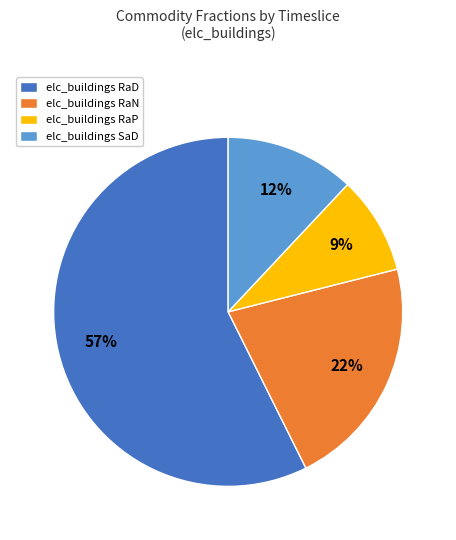

To the nearest percent, what portion does elc_buildings RaD represent?

57%